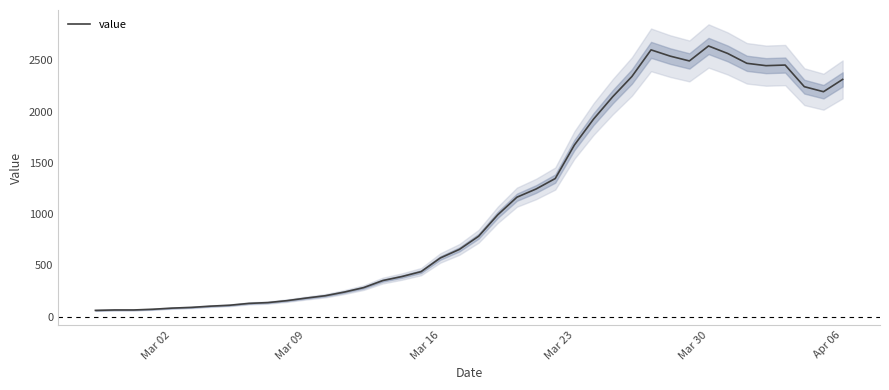

What is the maximum value for value?

2640